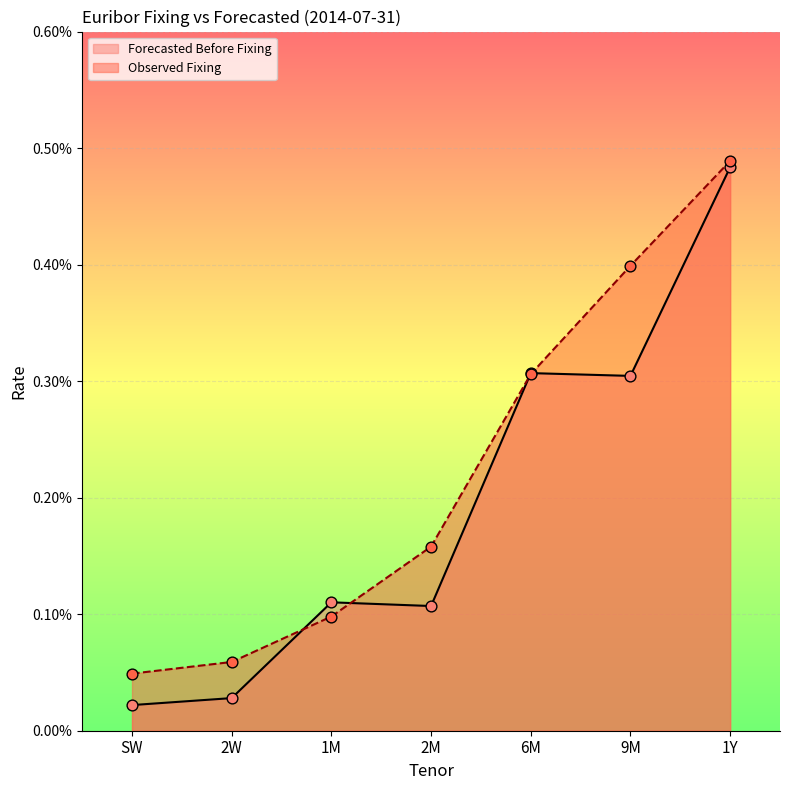

Which series has the largest total across all categories?

Observed Fixing